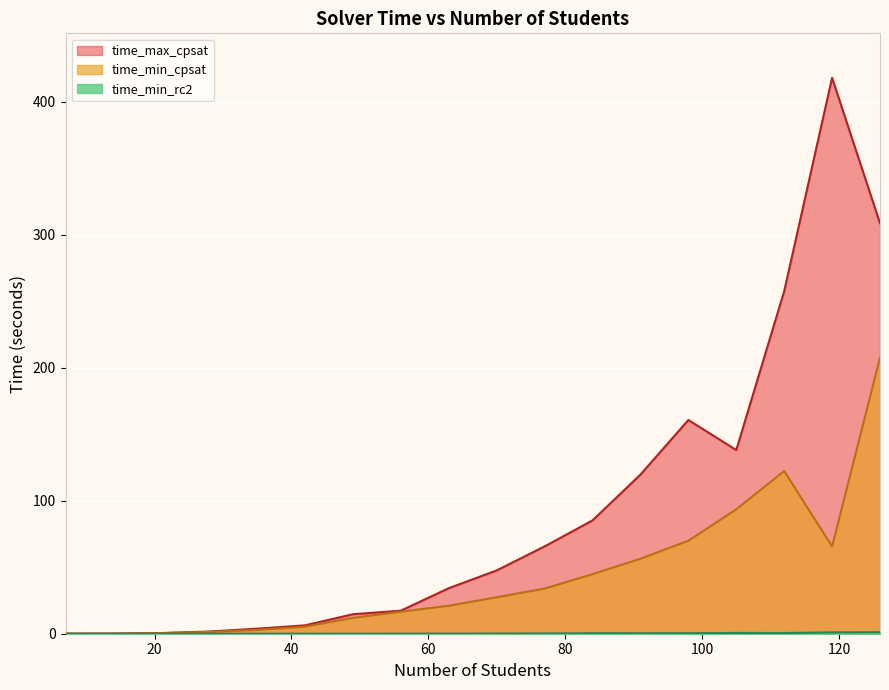

Where is time_max_cpsat nearest to the value 209?

98